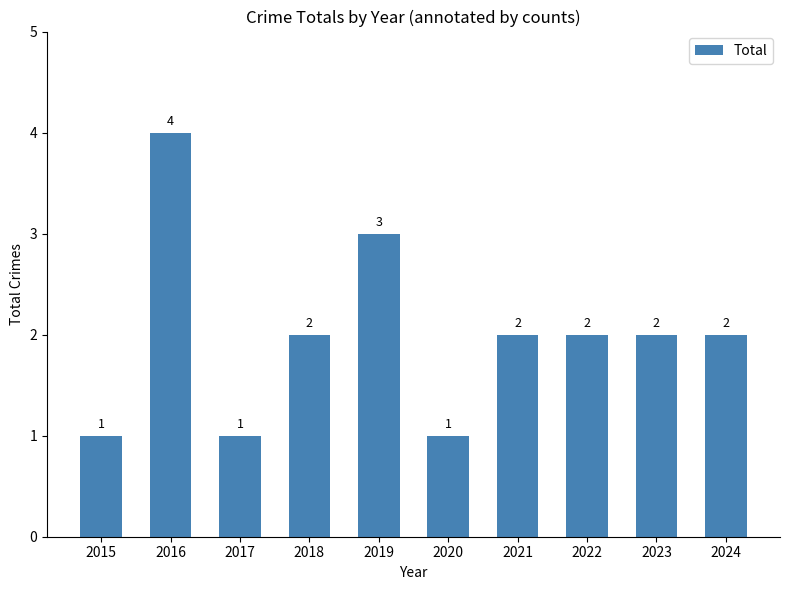

Count the values in the range 1 to 2.

8